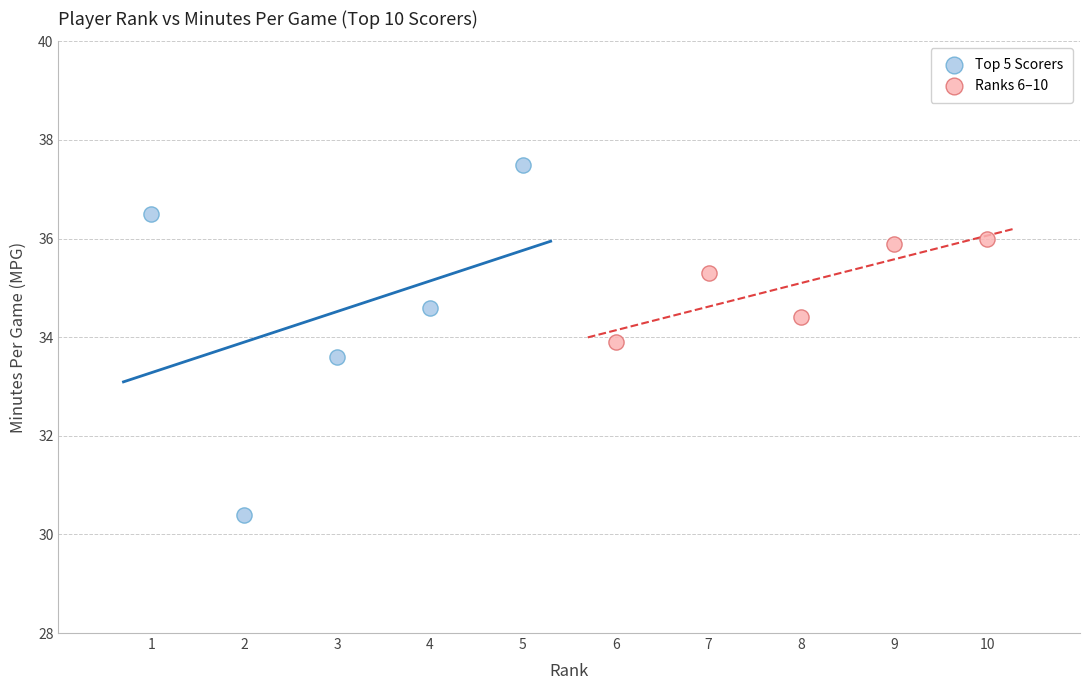

Which series contains the lowest Y value?

Top 5 Scorers